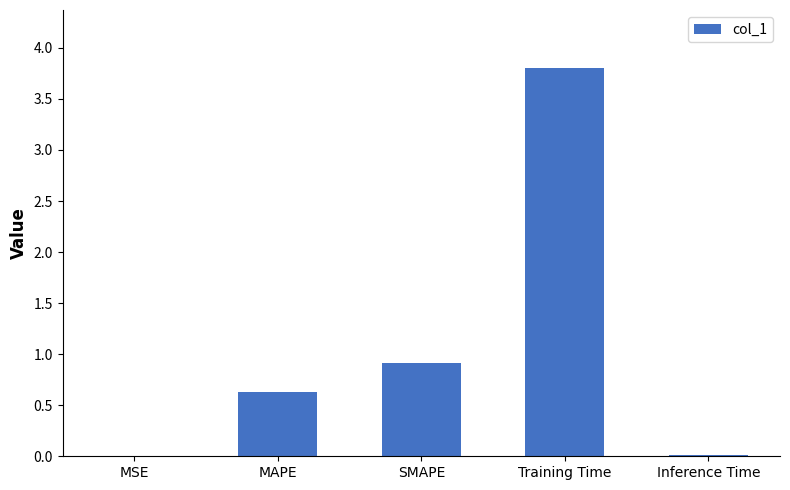

The chart shows a value of 5.2 at Training Time. True or false?

False